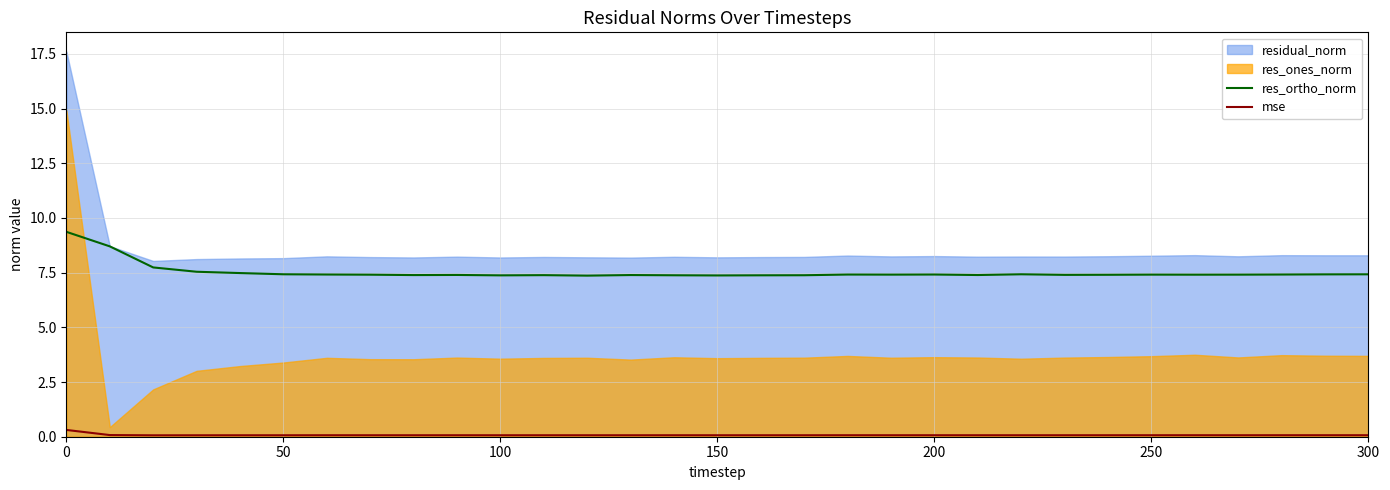

The mse series shows 0.1 at 250. True or false?

True